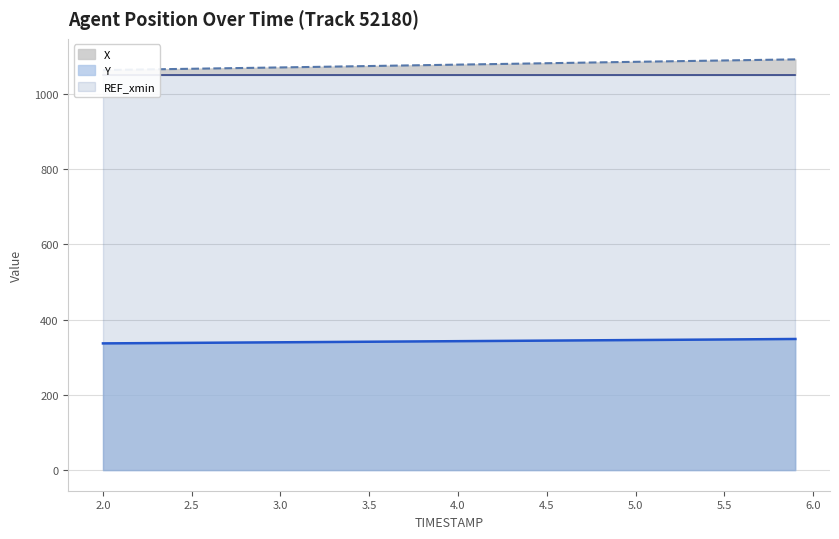

What is the lowest value of the Y series?

336.8